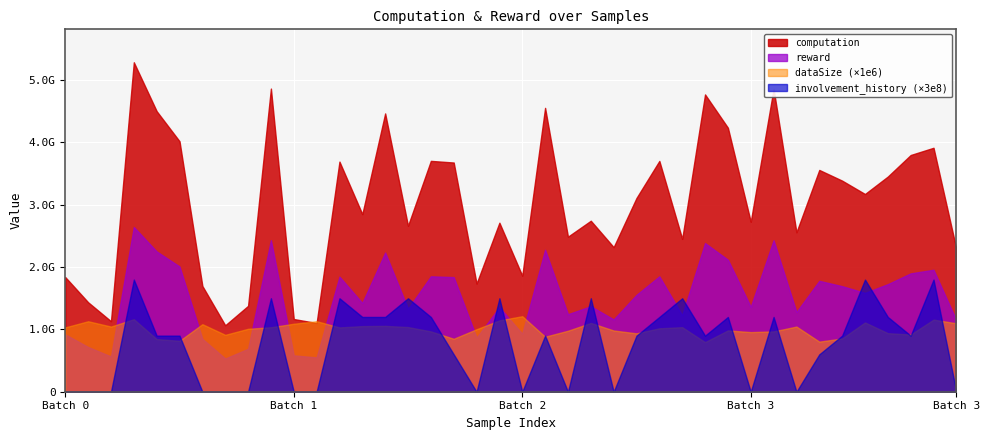

The reward series shows 3687480357.9 at 9. True or false?

False